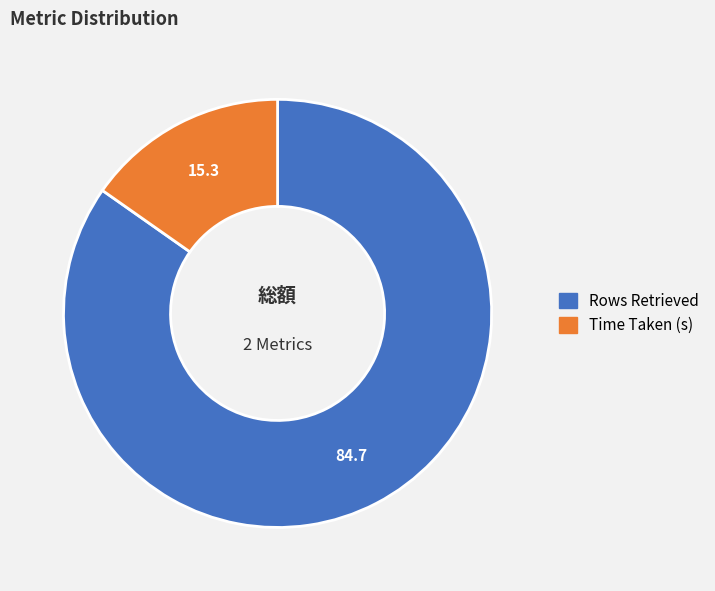

Combined, do Time Taken (s) and Rows Retrieved account for over 50%?

Yes